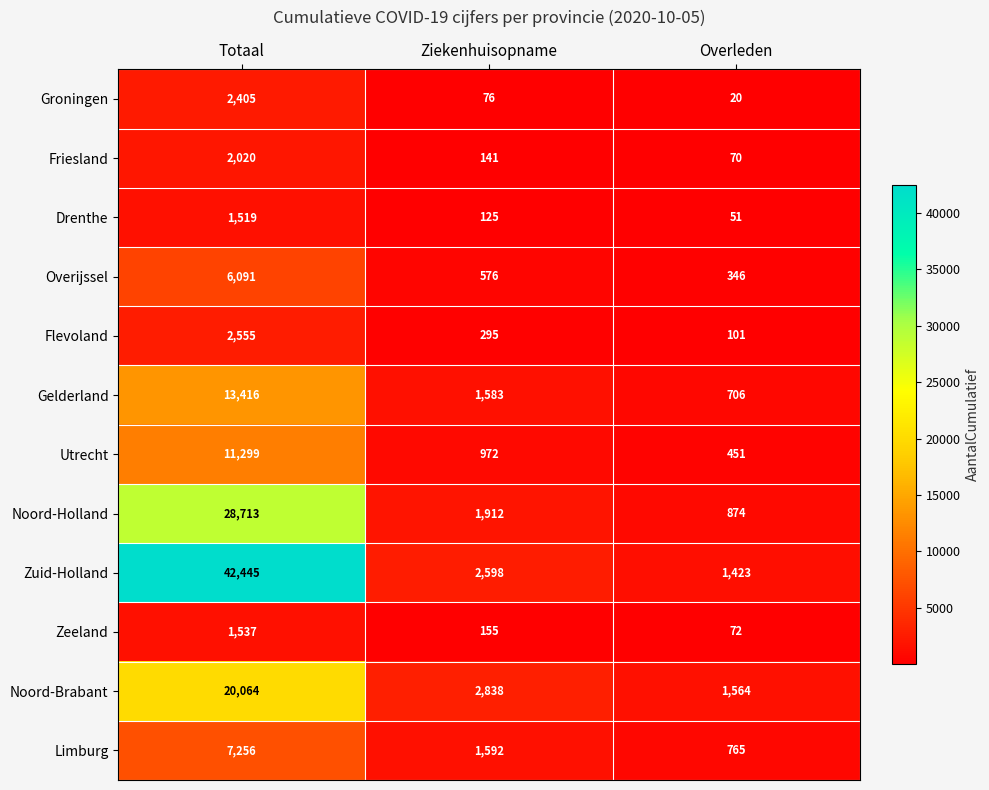

Read the Limburg value at Totaal.

7256